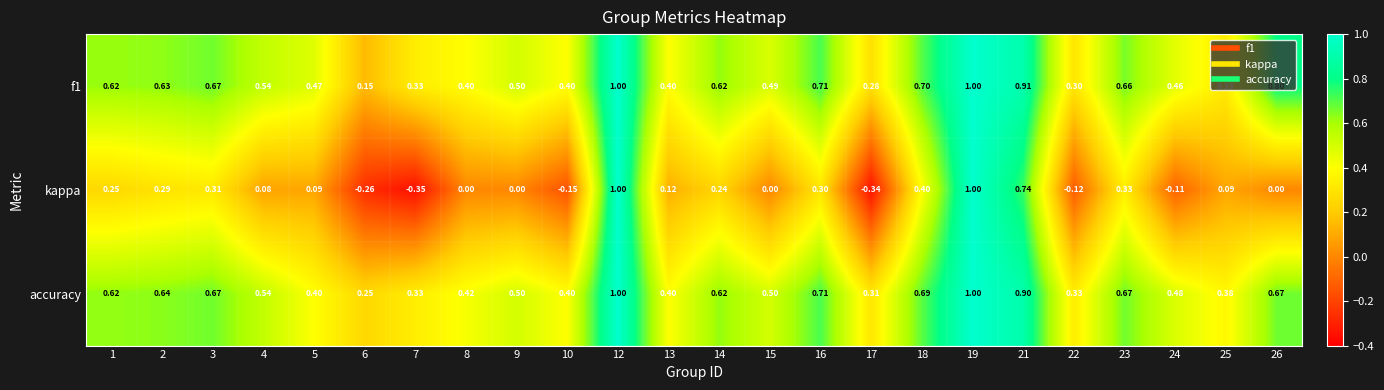

Which series has the largest total across all categories?

accuracy